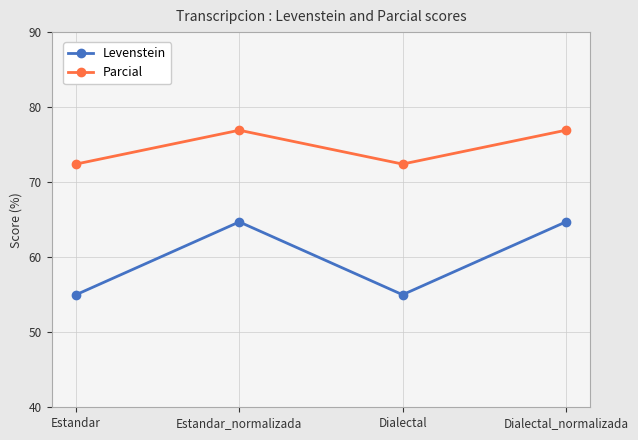

What is the spread (max minus min) of values at Dialectal_normalizada?

12.2